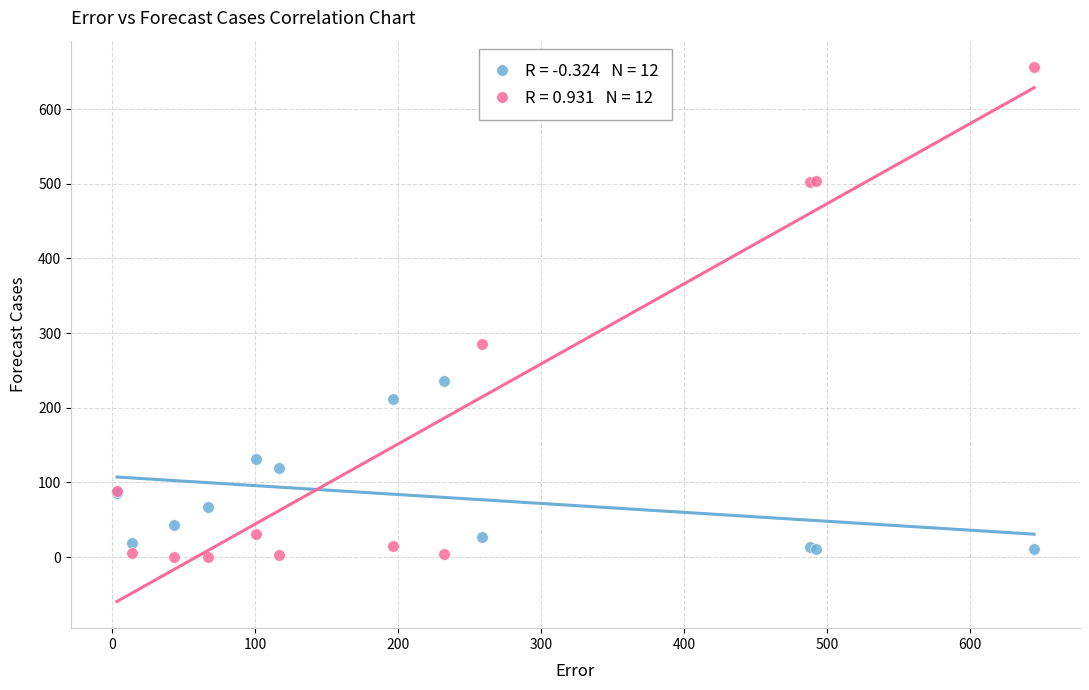

Across all series, what Y value is closest to 328?

285.0